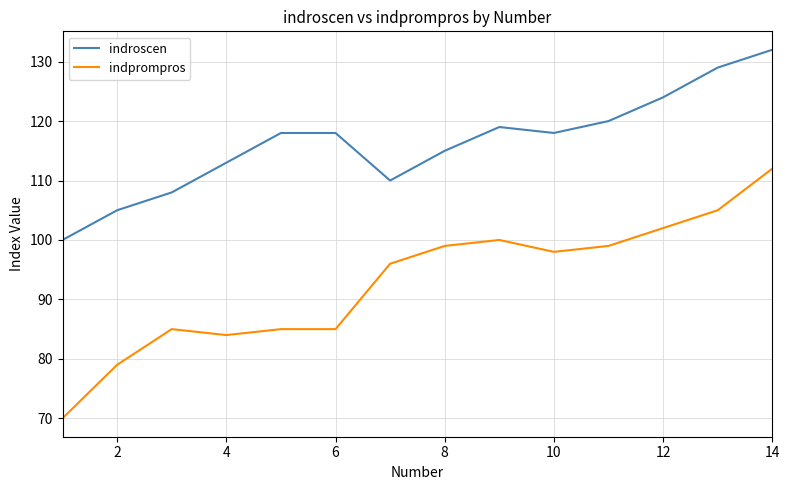

What is the highest value of the indroscen series?

132